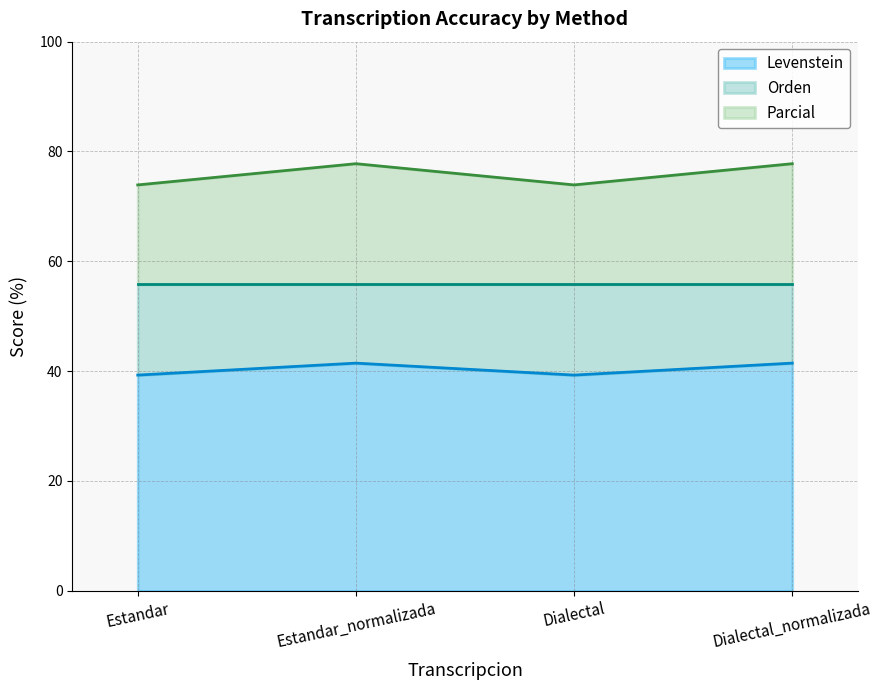

What is the difference between the highest and lowest values at Dialectal?

34.6